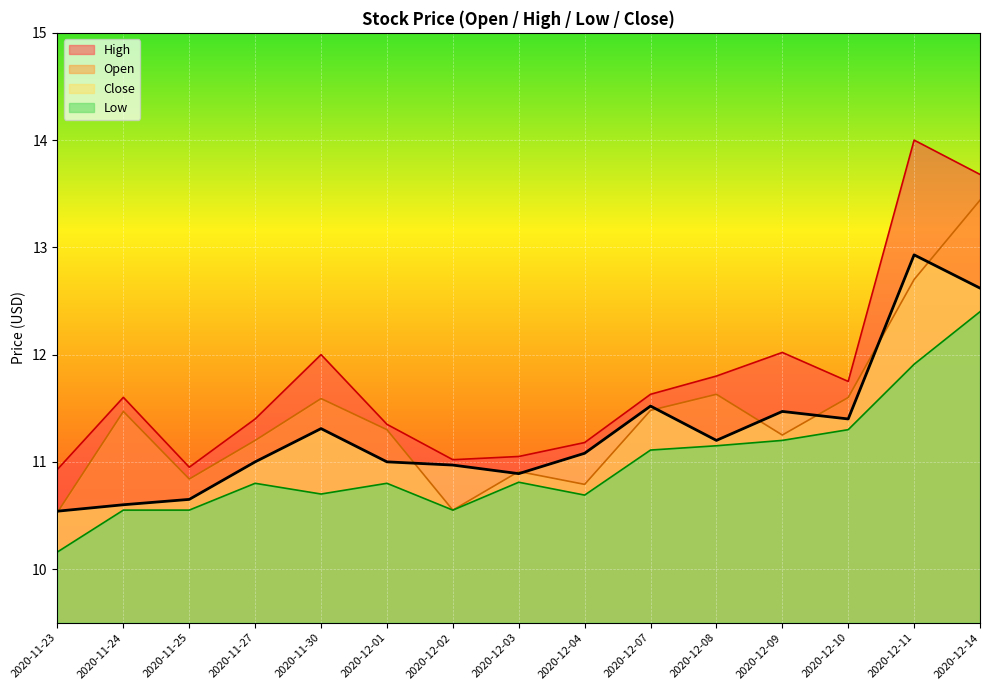

True or false: Open and High intersect in this chart.

False